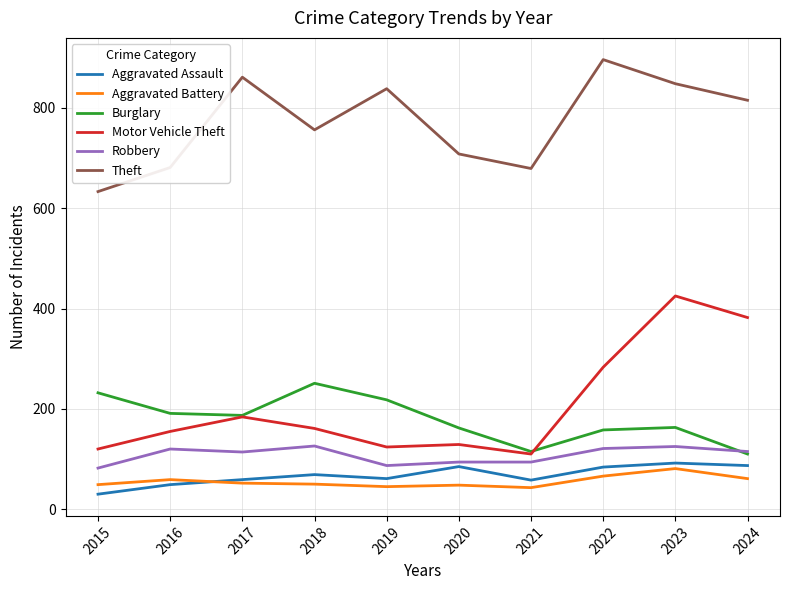

Does the chart display data point markers on the line(s)?

No